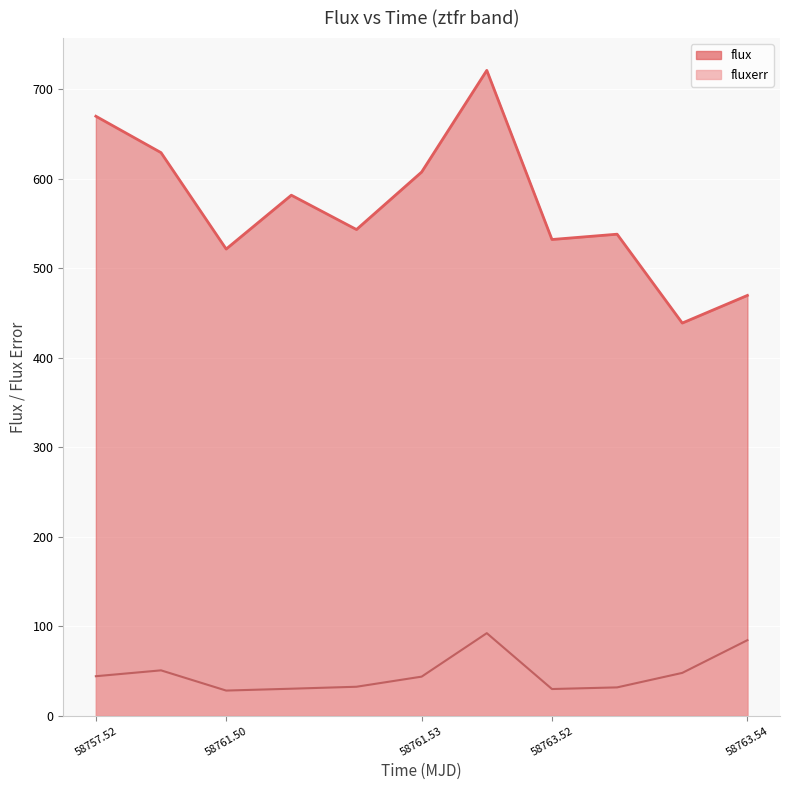

Reading left to right, extract all data points from this chart.

flux: 670.0	629.3	521.6	581.7	543.4	607.6	721.2	532.2	538.2	438.9	469.8
fluxerr: 44.4	50.9	28.3	30.4	32.6	43.9	92.5	30.1	31.9	48.1	84.7